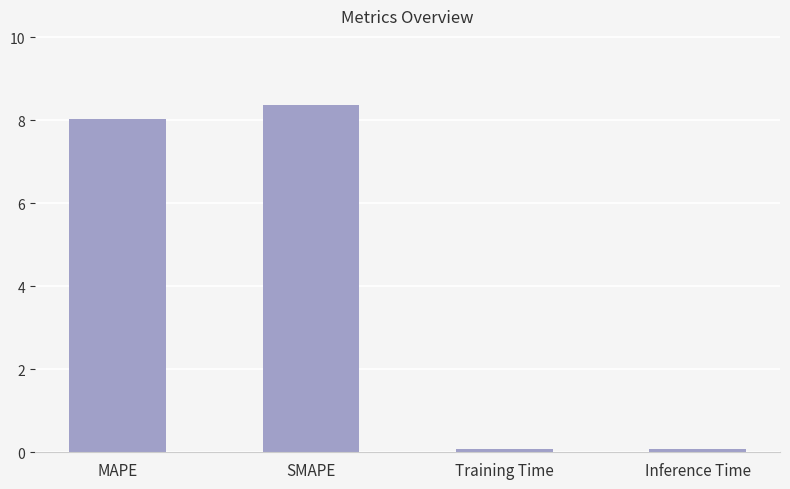

Which category has the highest value across all series?

SMAPE